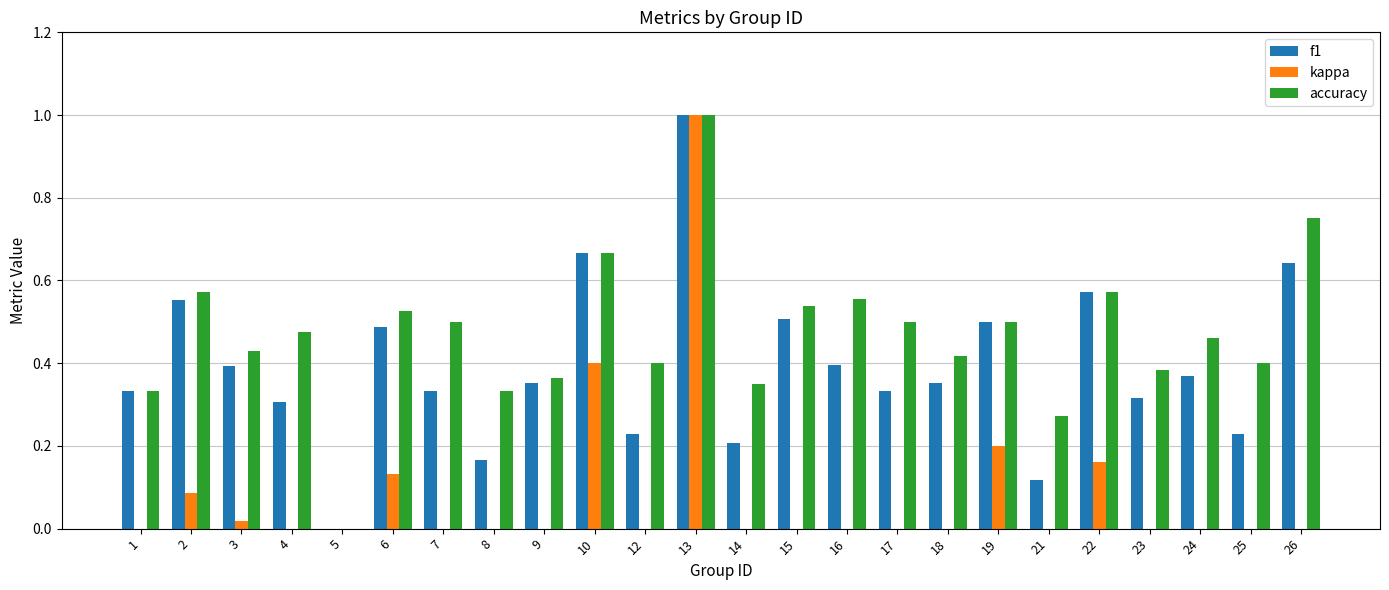

Are the bars horizontal?

No